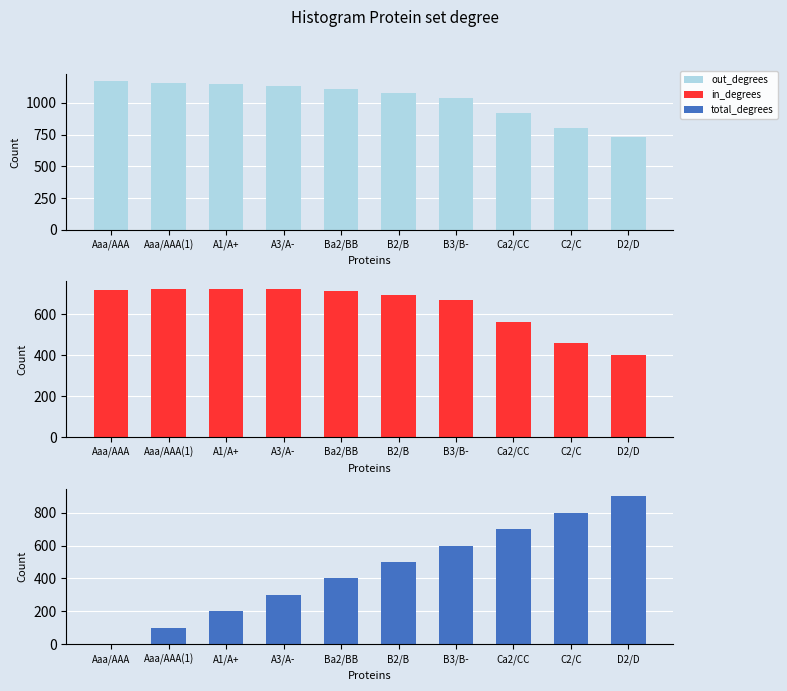

How many bars are there in each group?

3